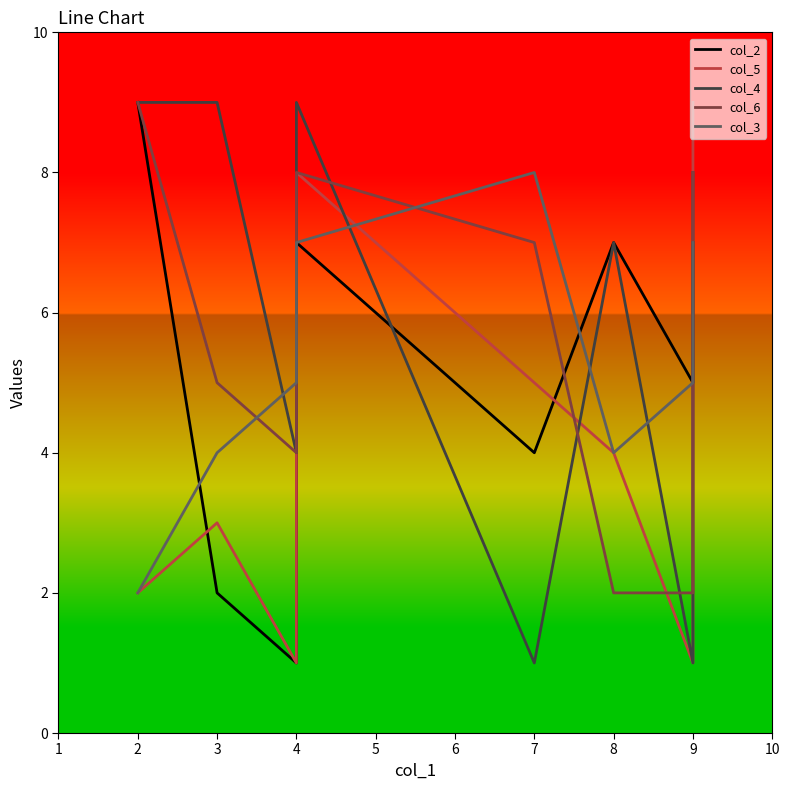

What is the value of the col_5 point at the 7th from the left?

4